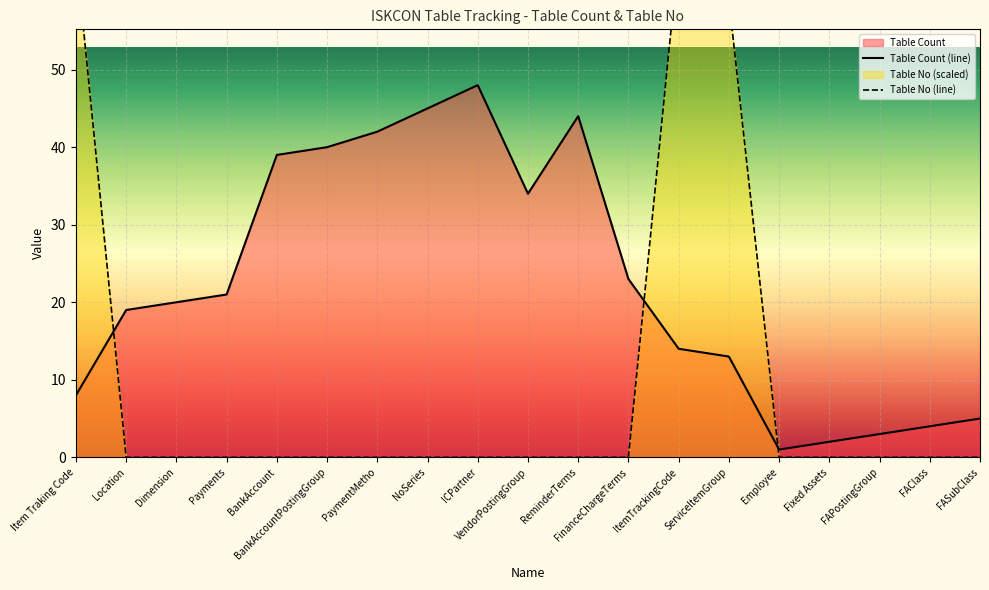

Which series changed the most between BankAccountPostingGroup and FinanceChargeTerms?

Table Count